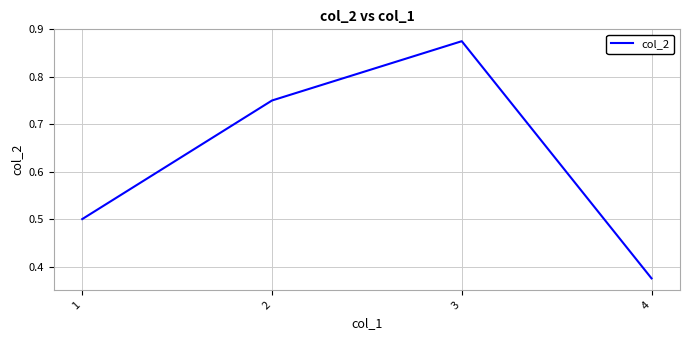

At which category does the chart reach its minimum across all series?

4